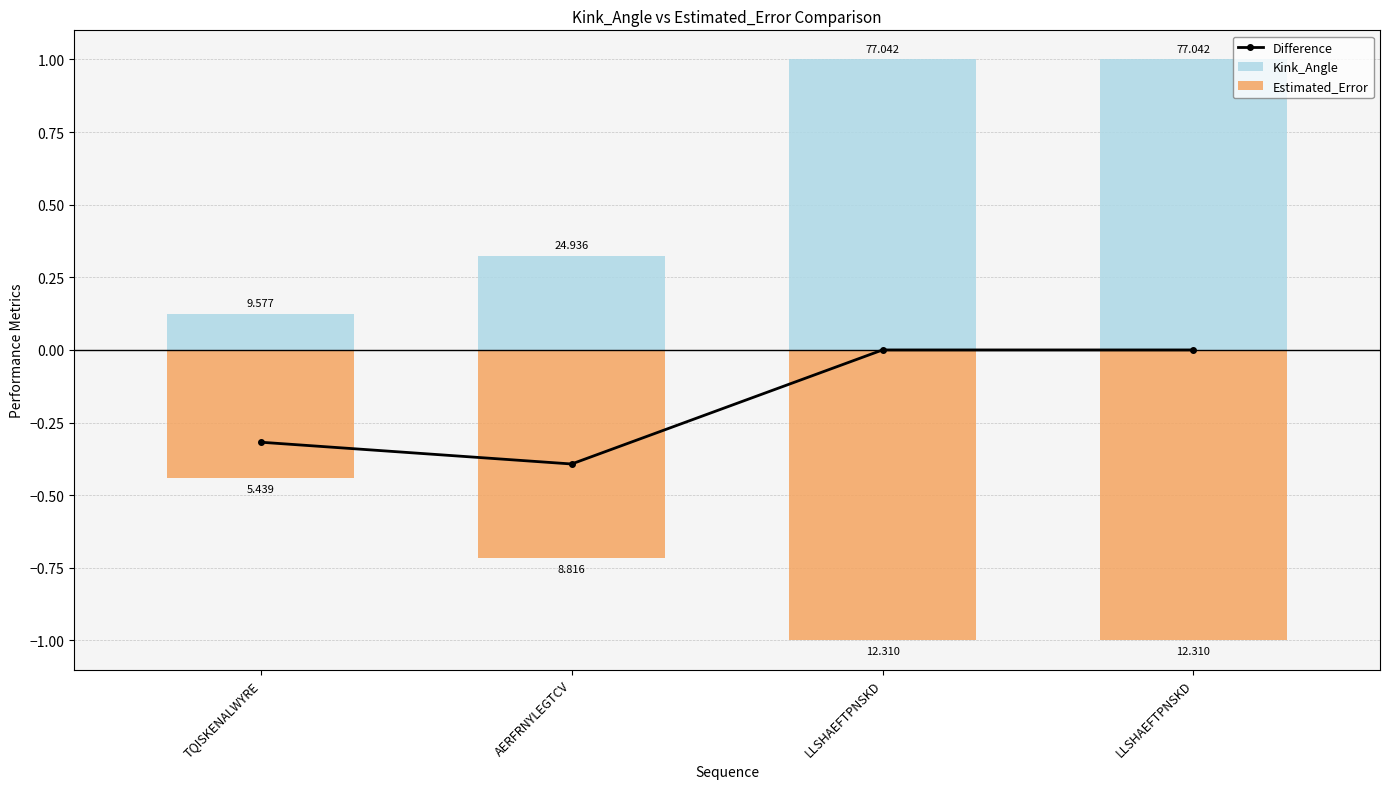

What are all the series names shown in the legend?

Difference, Kink_Angle, Estimated_Error